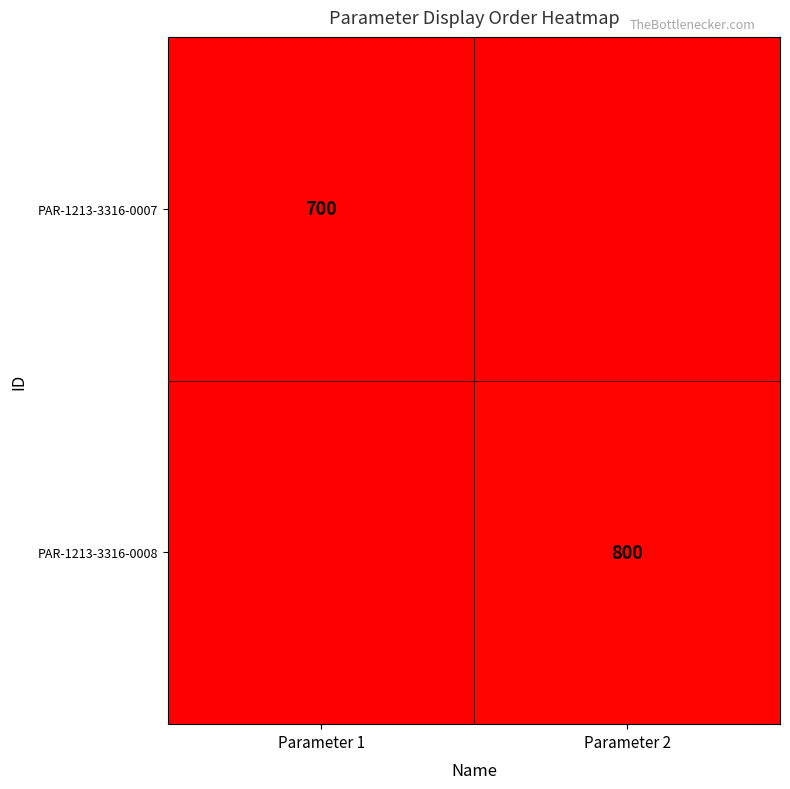

Which label corresponds to the largest value in the chart?

Parameter 2